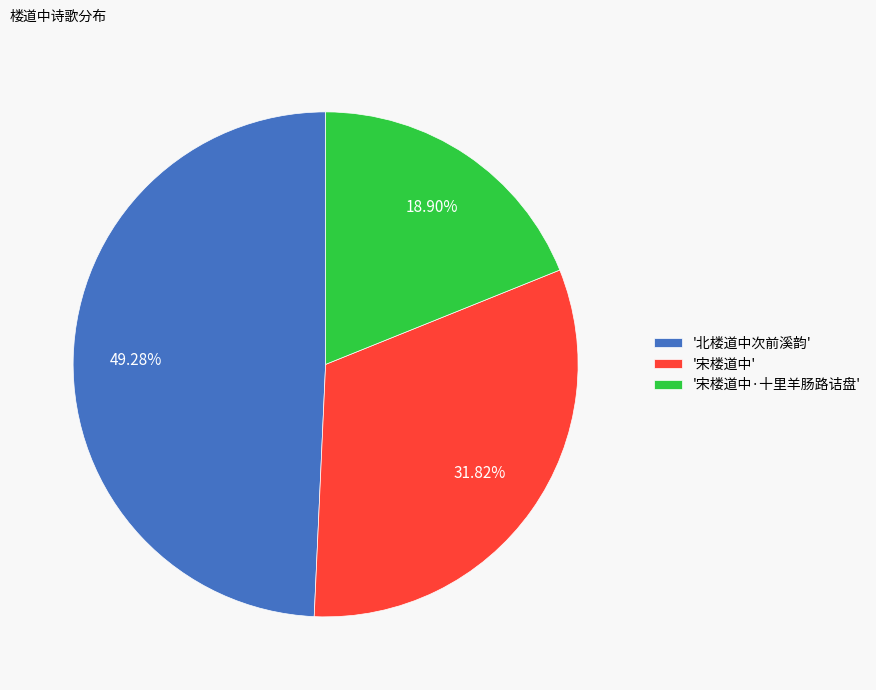

Which slice is the largest?

'北楼道中次前溪韵'